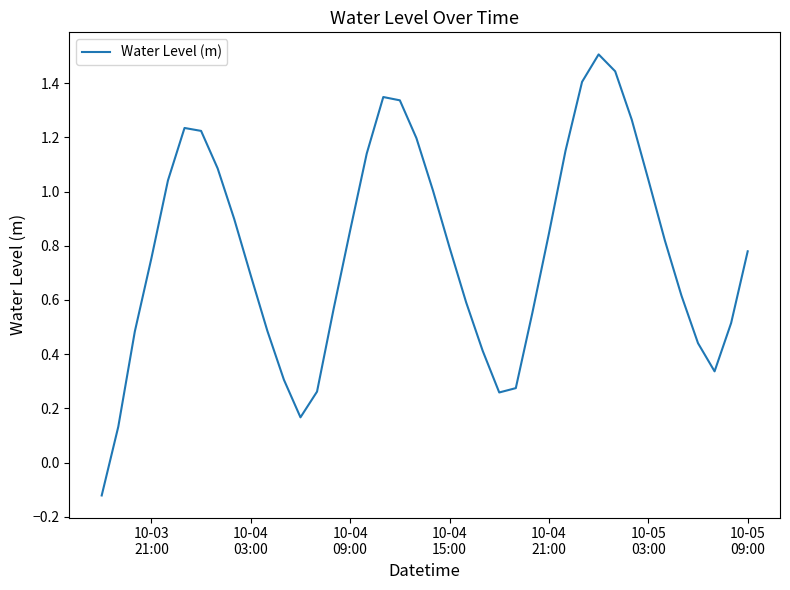

What is the maximum value shown in the chart?

1.5